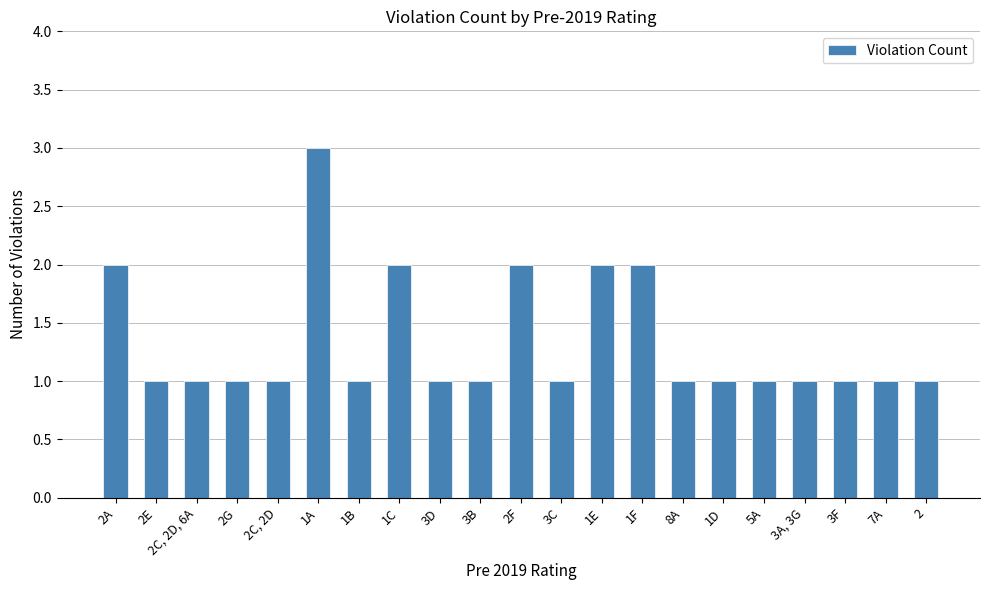

What is the value of the 17th bar from the left?

1